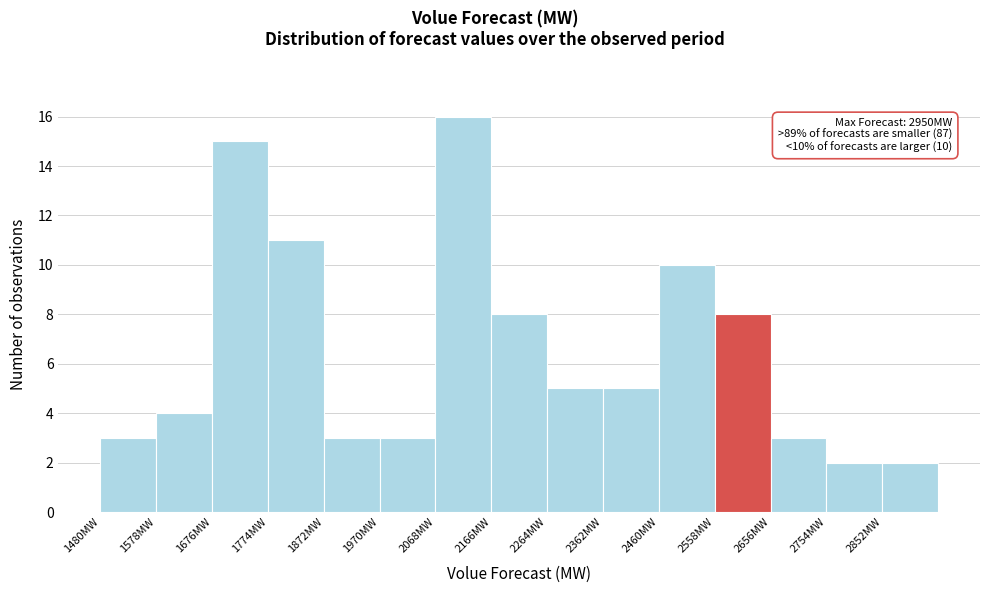

Over which range of the x-axis is the bar tallest?

2068 to 2166